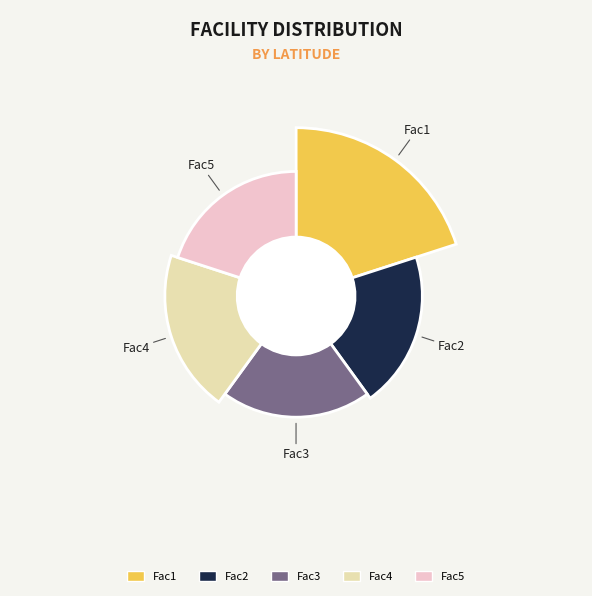

To the nearest percent, what portion does Fac3 represent?

20%